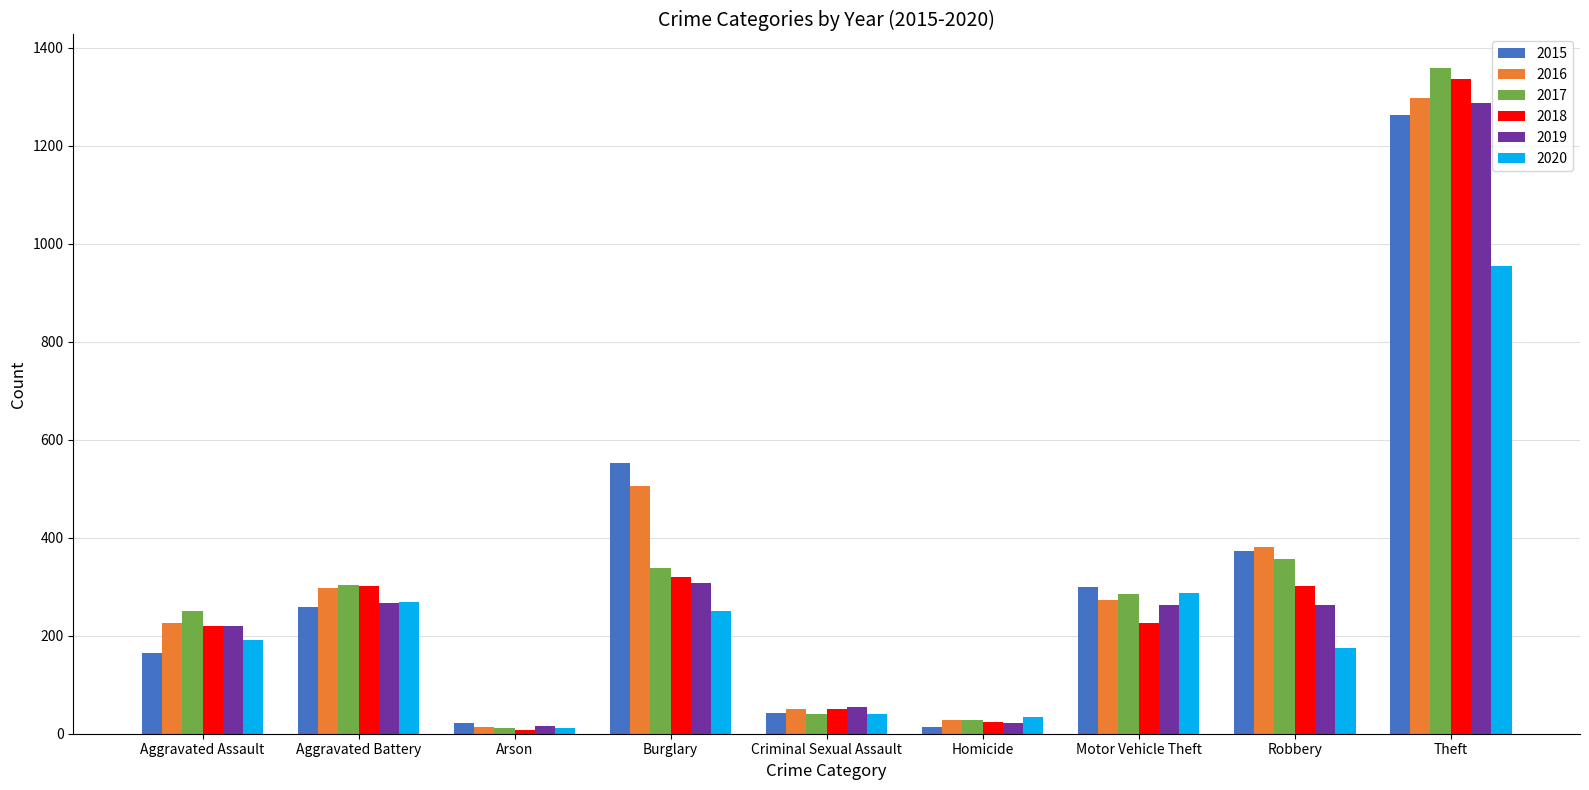

True or false: 2018 has a value of 302 at Aggravated Battery.

True